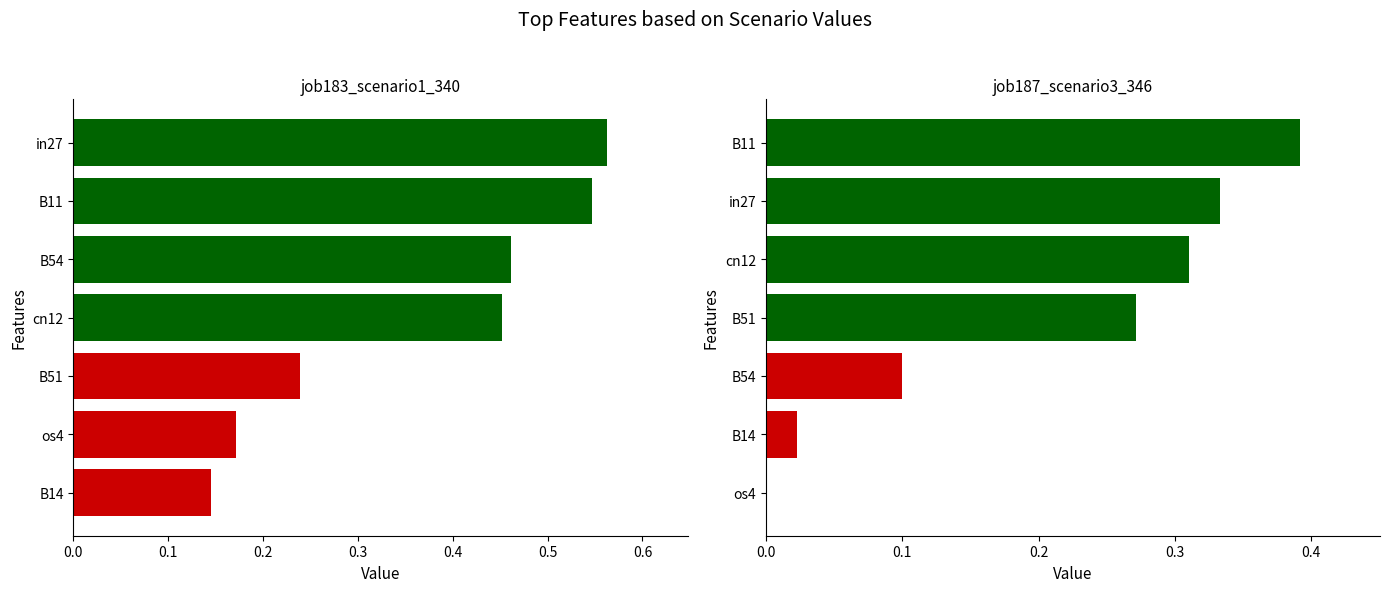

Reading left to right, transcribe all the data shown in this chart.

job183_scenario1_340: 0.1	0.2	0.2	0.5	0.5	0.5	0.6
job187_scenario3_346: 0.0	0.0	0.1	0.3	0.3	0.3	0.4